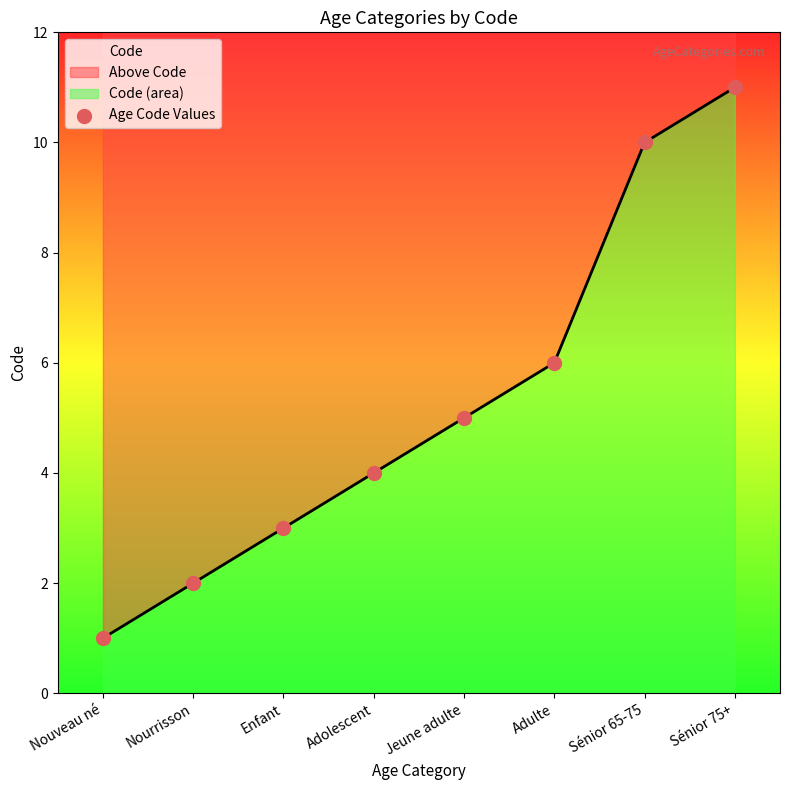

What is the change in value from Nourrisson to Adulte?

+4